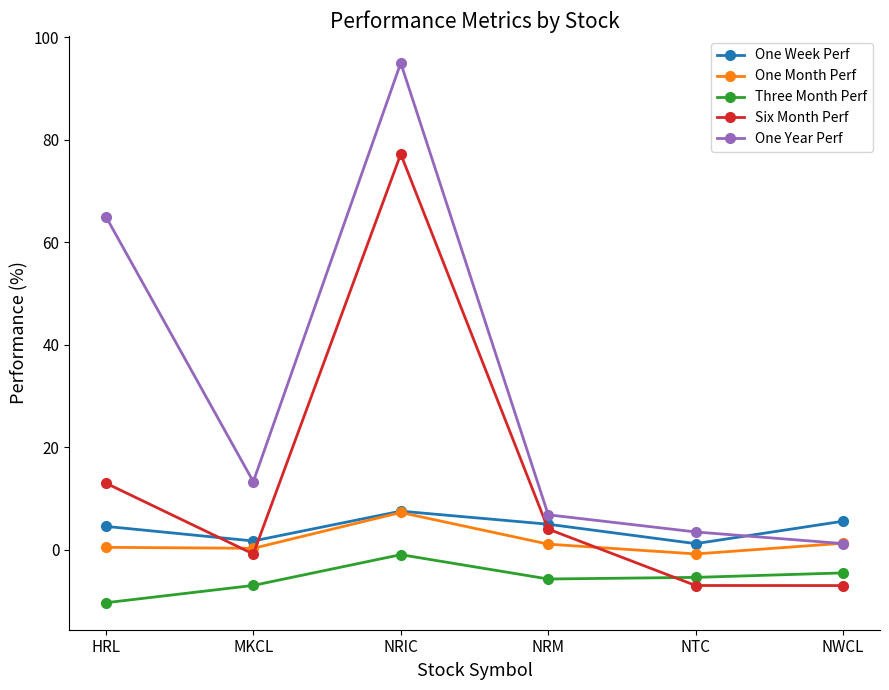

Where is Six Month Perf nearest to the value 35?

HRL